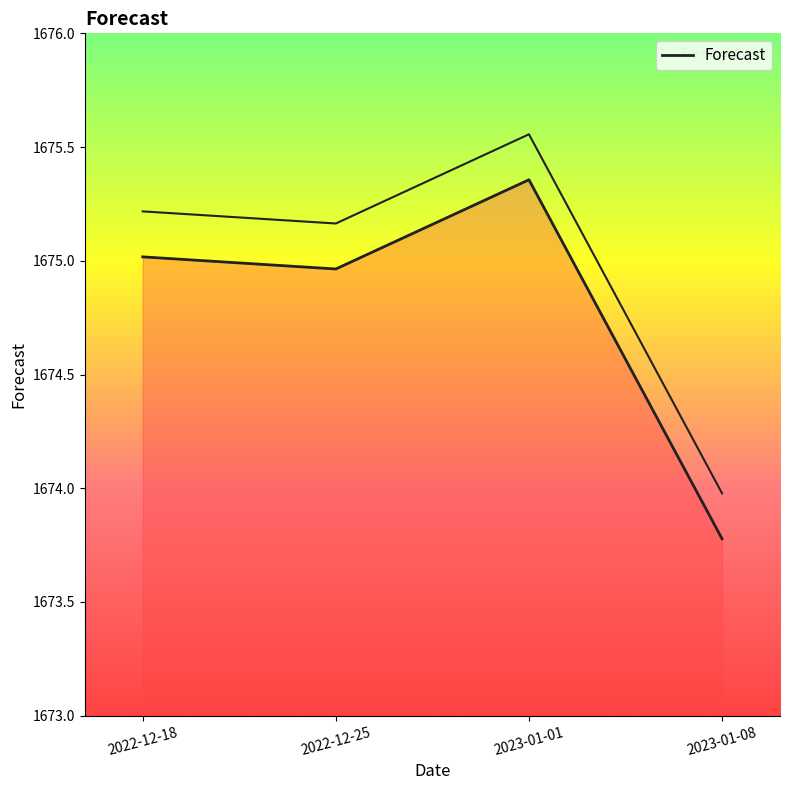

At which category does the chart reach its peak across all series?

2023-01-01